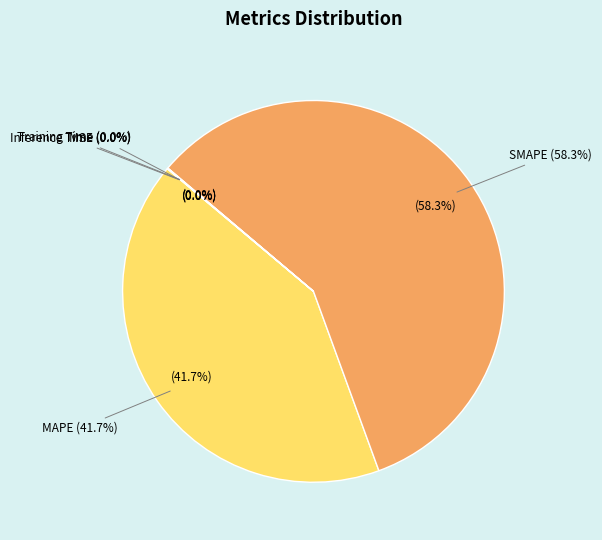

What is the change in value from MAPE to Inference Time?

-56.9